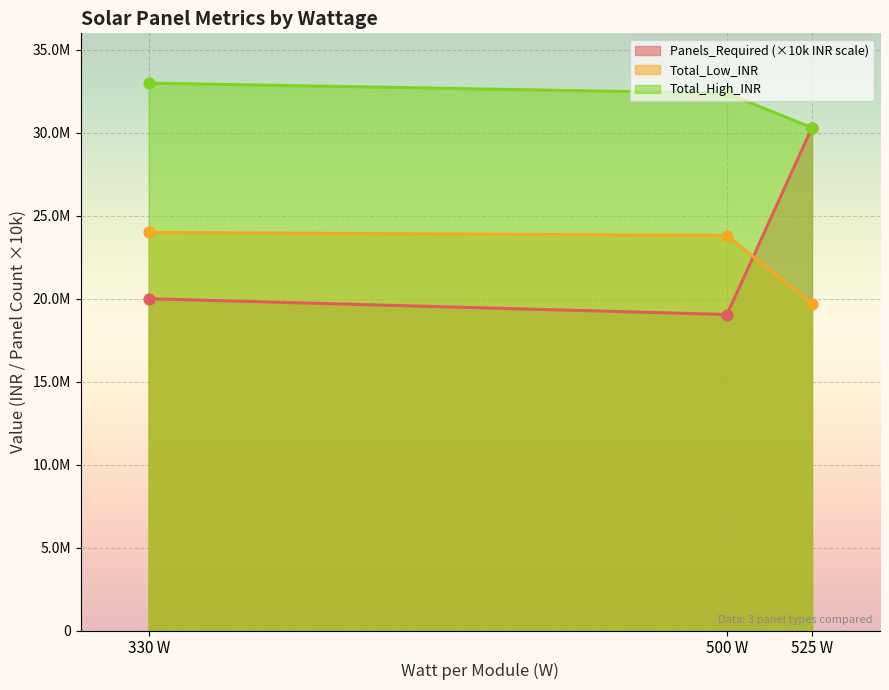

Which series contains the highest Y value?

Total_High_INR